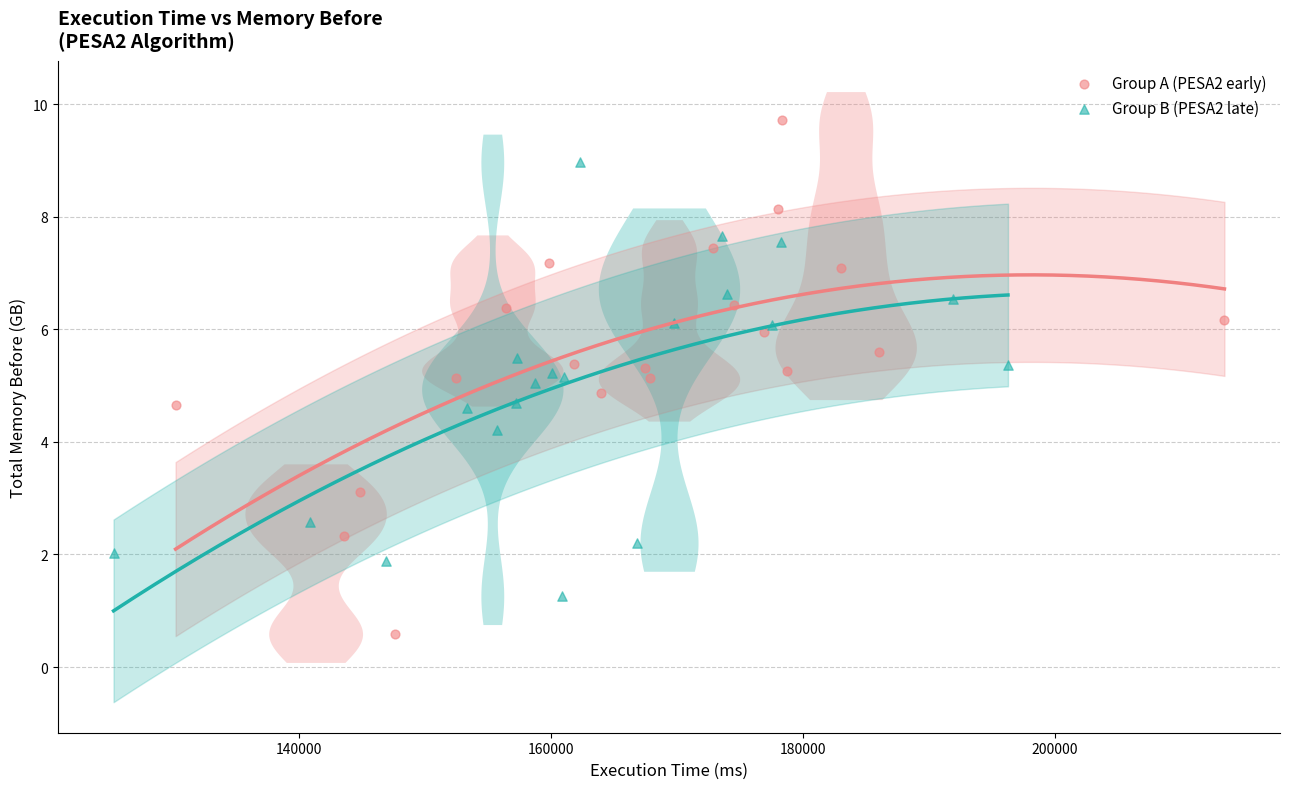

Which series has the widest spread of Y values?

Group A (PESA2 early)